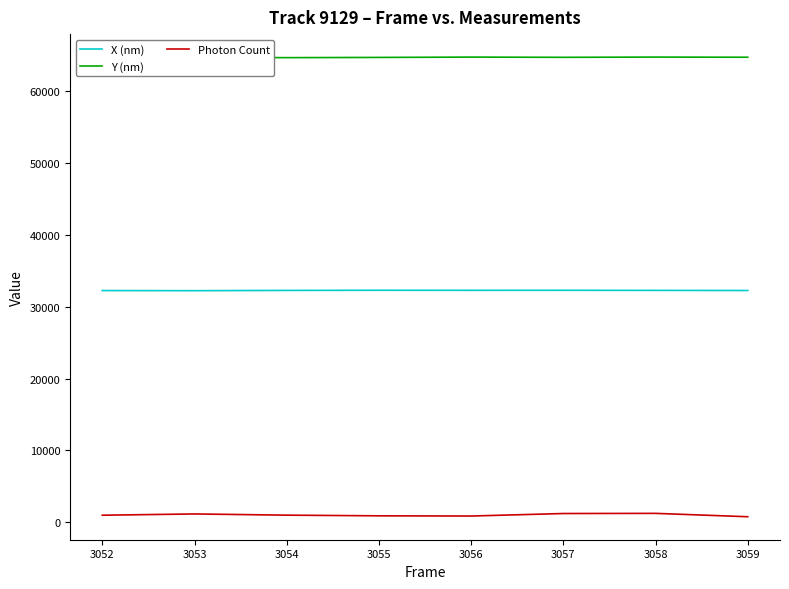

Which series has the largest range (max minus min)?

Photon Count